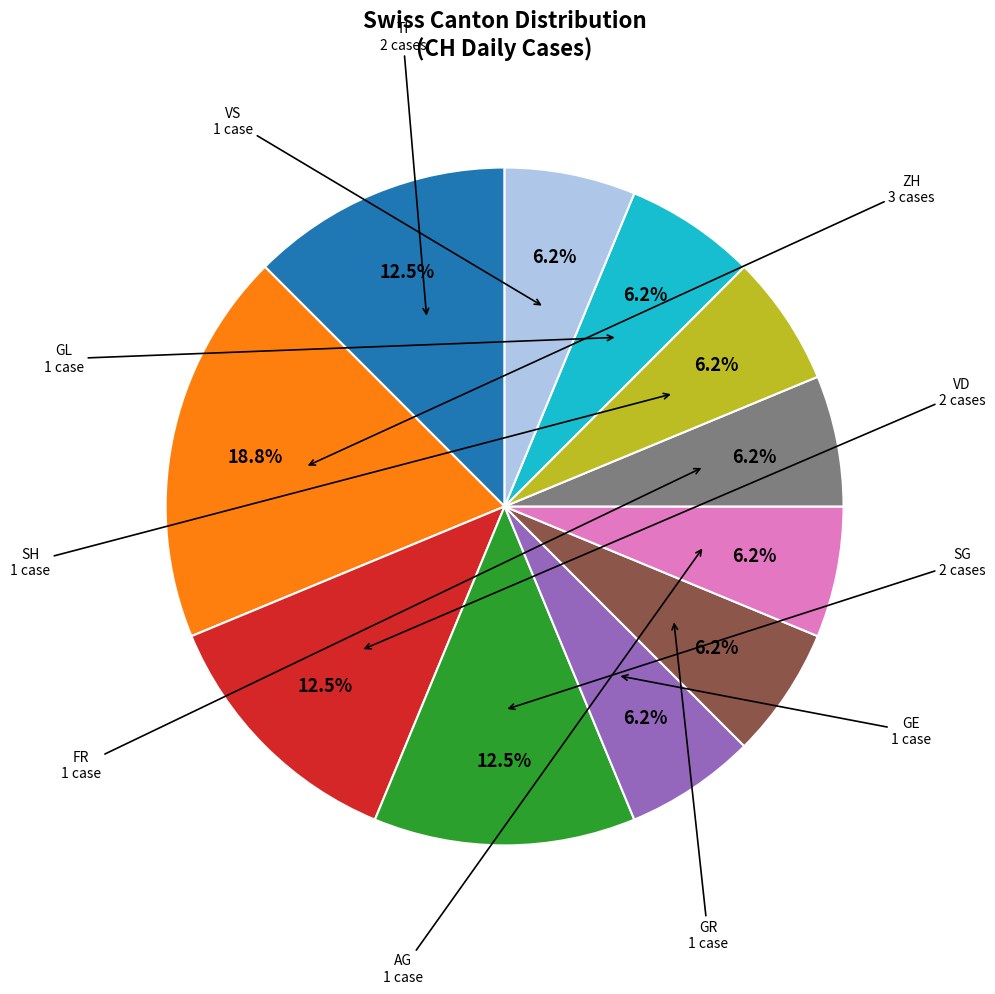

Is there a majority slice in this chart?

No